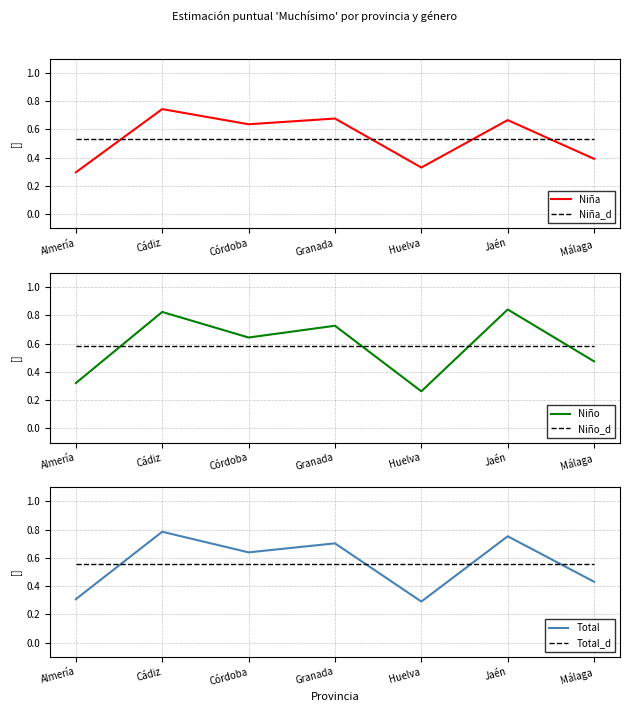

Reading left to right, what are all the values shown in this chart?

Niña: Almería=0.3	Cádiz=0.7	Córdoba=0.6	Granada=0.7	Huelva=0.3	Jaén=0.7	Málaga=0.4
Niña_d: Almería=0.5	Cádiz=0.5	Córdoba=0.5	Granada=0.5	Huelva=0.5	Jaén=0.5	Málaga=0.5
Niño: Almería=0.3	Cádiz=0.8	Córdoba=0.6	Granada=0.7	Huelva=0.3	Jaén=0.8	Málaga=0.5
Niño_d: Almería=0.6	Cádiz=0.6	Córdoba=0.6	Granada=0.6	Huelva=0.6	Jaén=0.6	Málaga=0.6
Total: Almería=0.3	Cádiz=0.8	Córdoba=0.6	Granada=0.7	Huelva=0.3	Jaén=0.8	Málaga=0.4
Total_d: Almería=0.6	Cádiz=0.6	Córdoba=0.6	Granada=0.6	Huelva=0.6	Jaén=0.6	Málaga=0.6